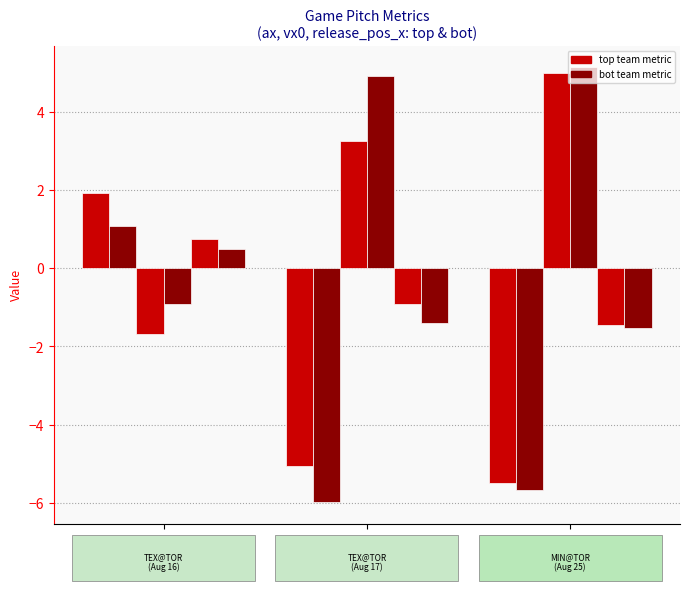

How many groups of bars are there?

3